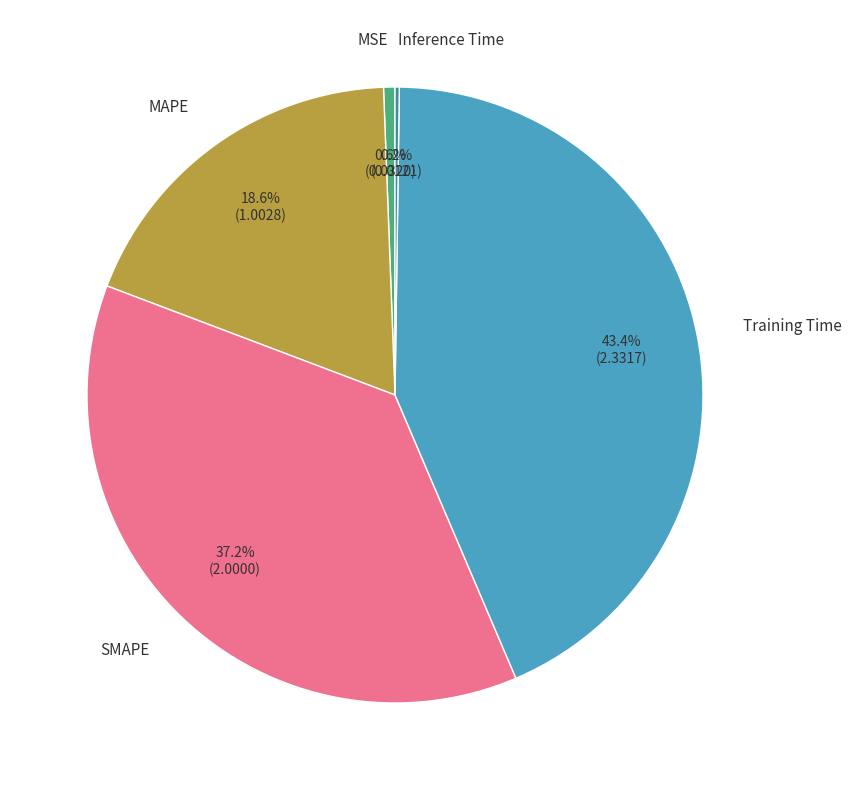

Is there any slice that represents more than half of the pie?

No